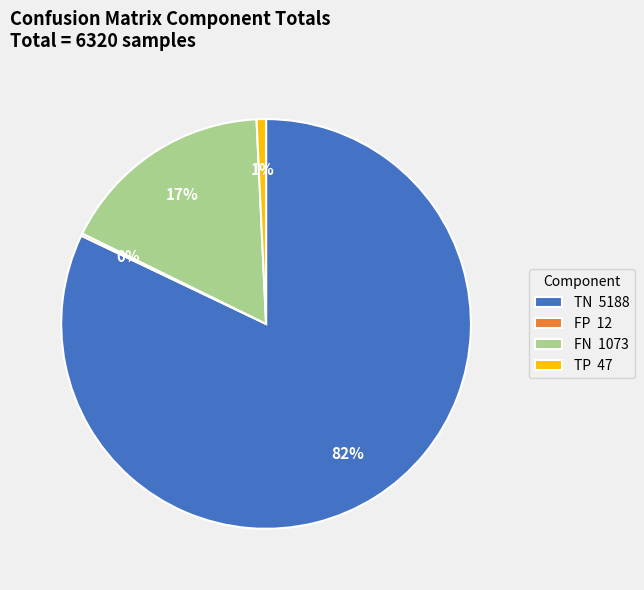

Does any single category account for the majority?

Yes